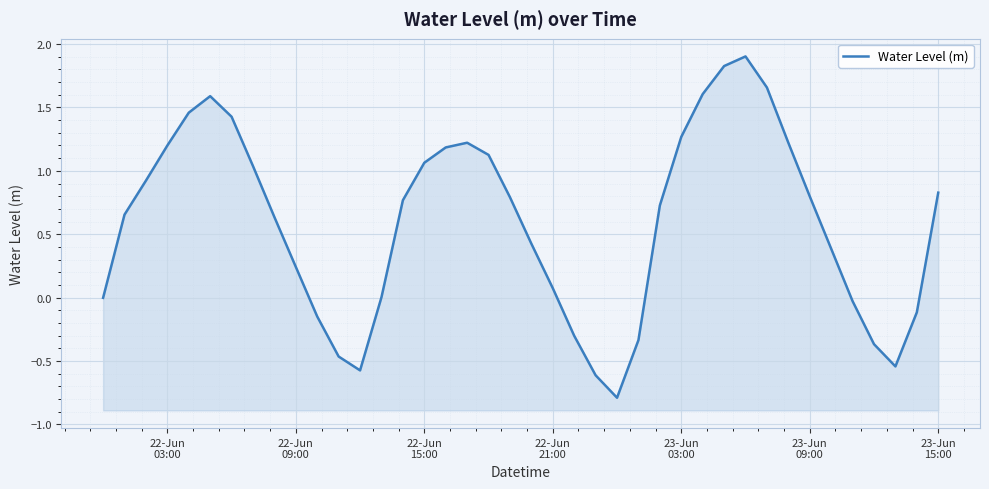

How many values are below zero?

12